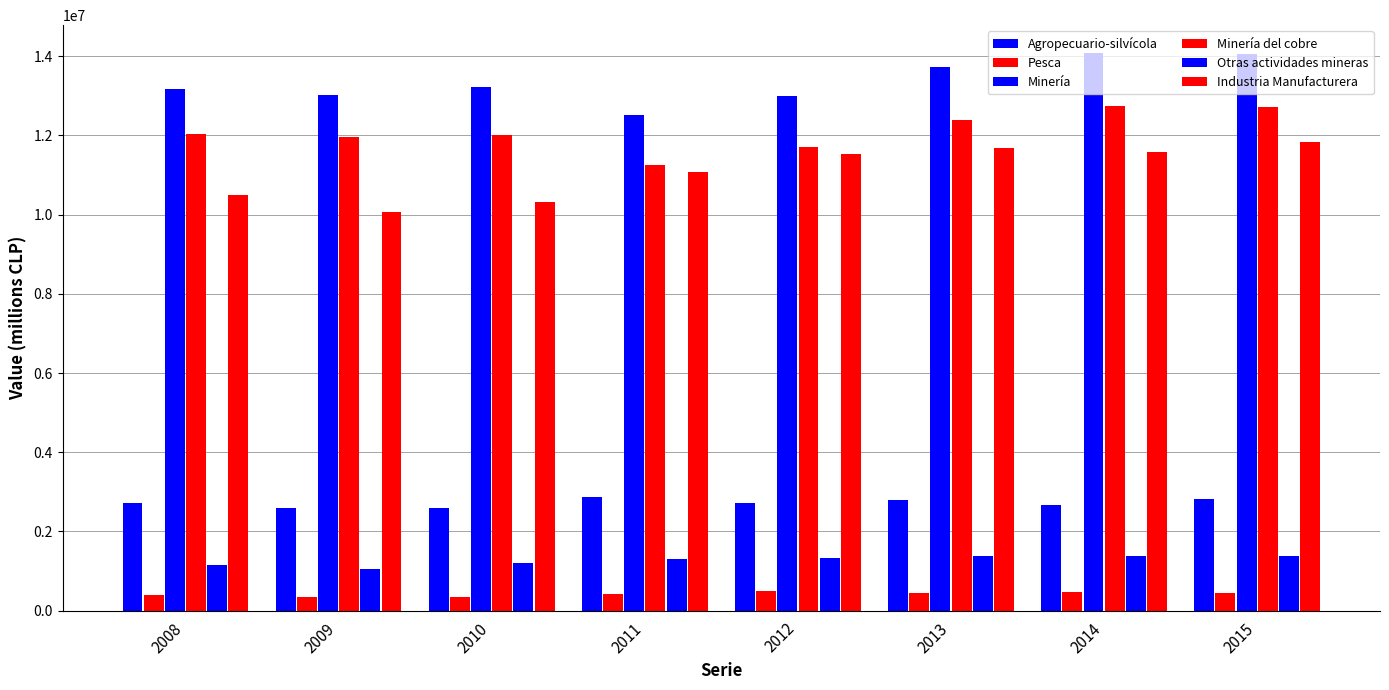

Between 2013 and 2014, which series saw the biggest shift?

Minería